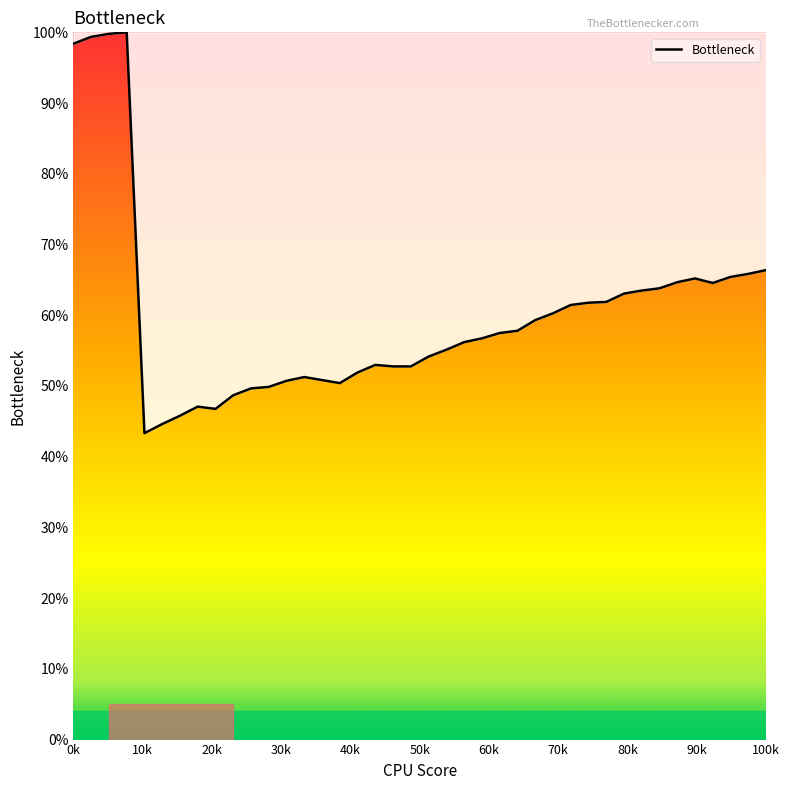

What is the maximum value shown in the chart?

100.0